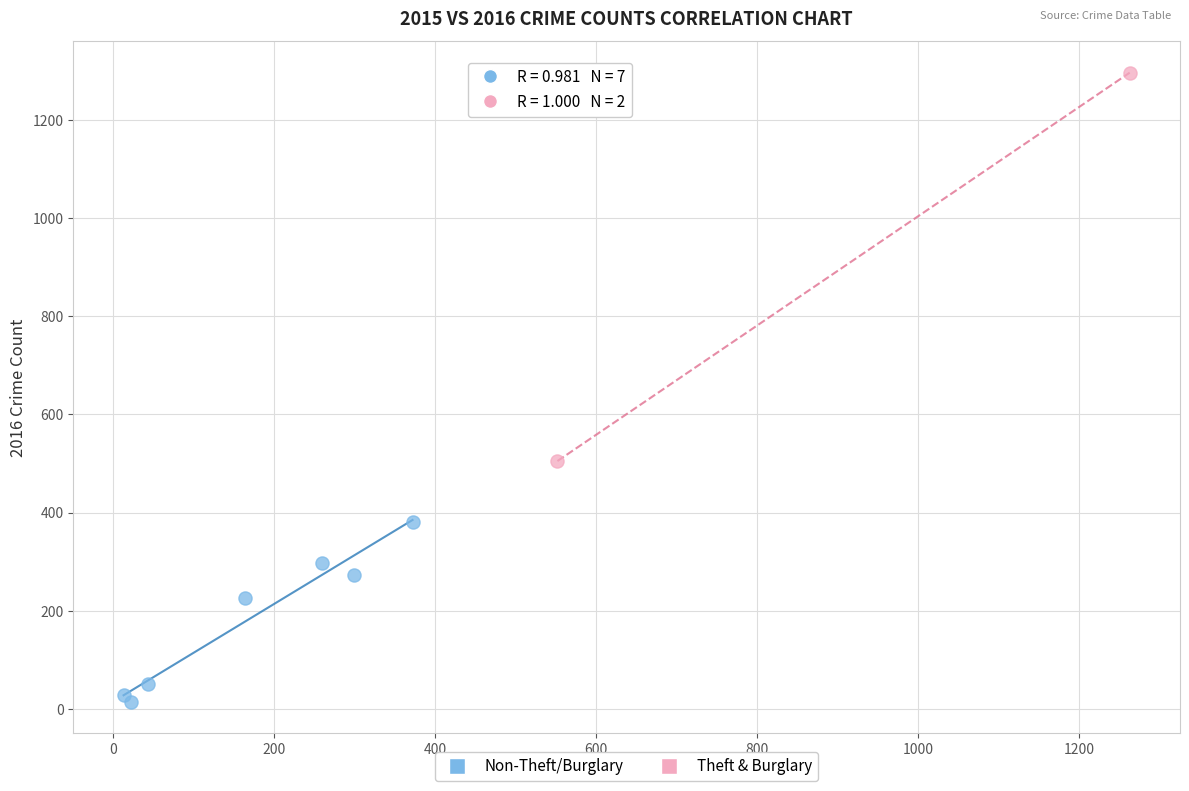

Which series contains the highest Y value?

Theft & Burglary